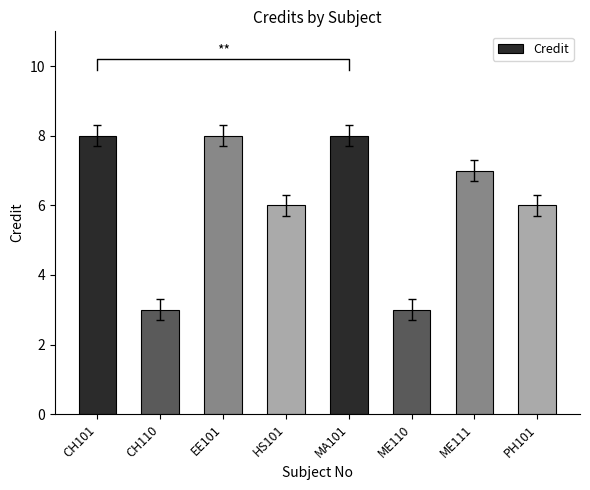

How many values exceed 7?

3